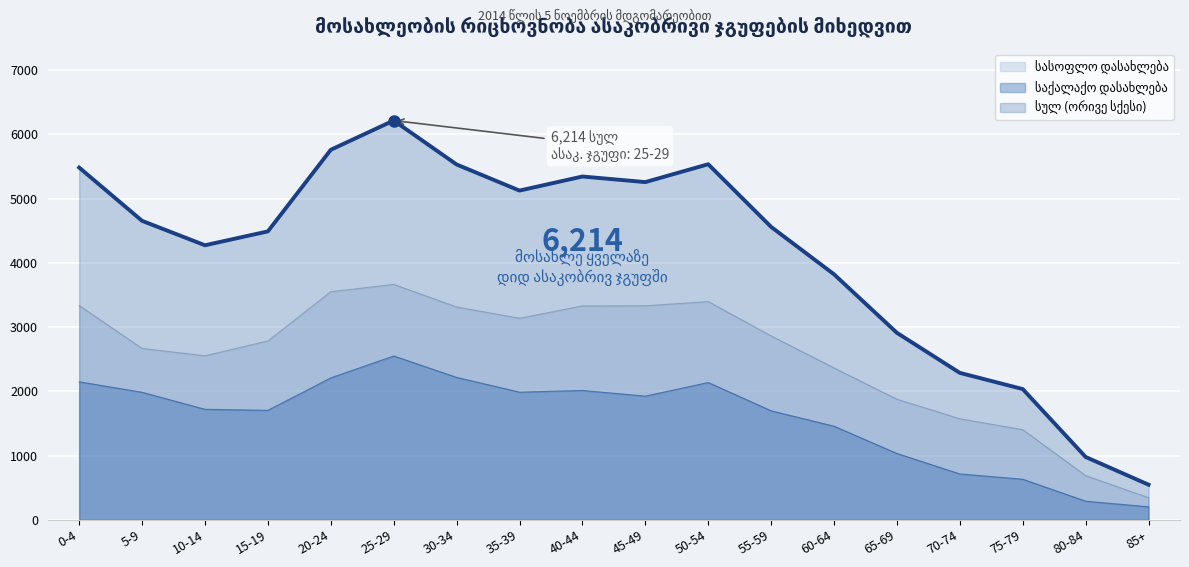

How many lines are shown in the chart?

3